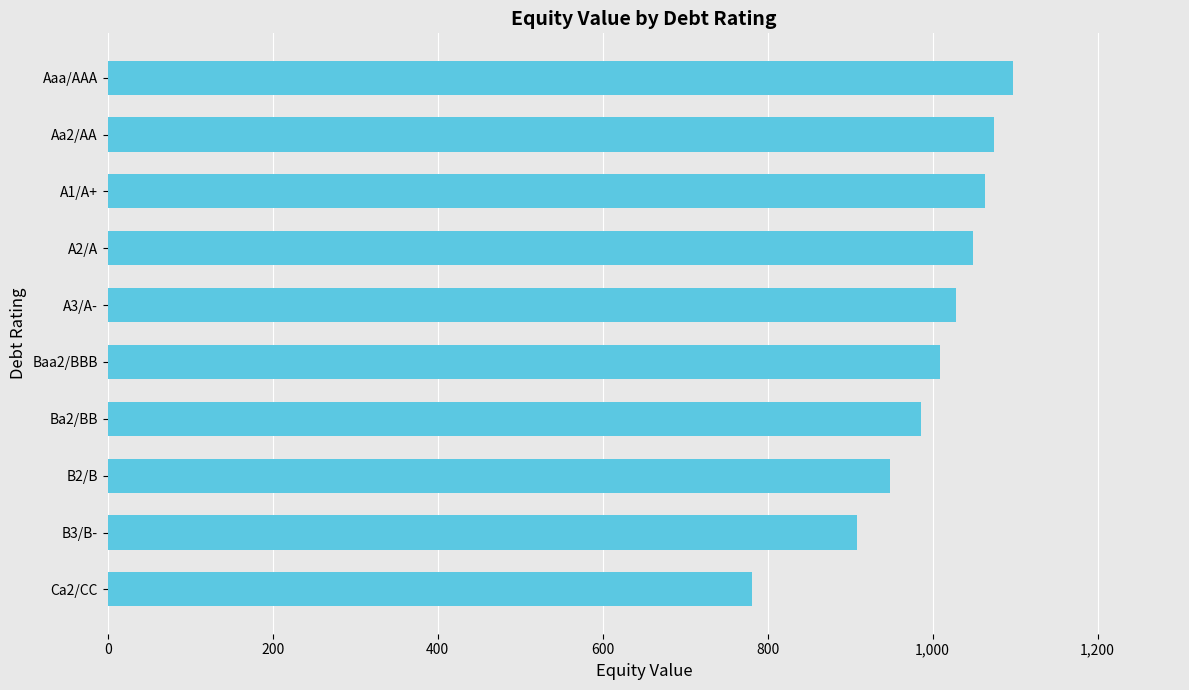

Which category has the lowest value across all series?

Ca2/CC